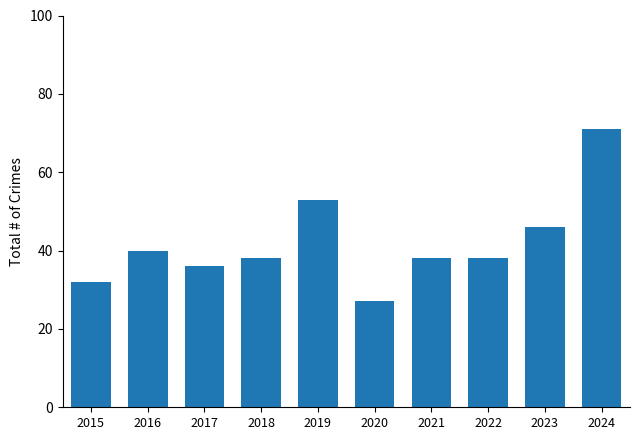

Which label corresponds to the largest value in the chart?

2024